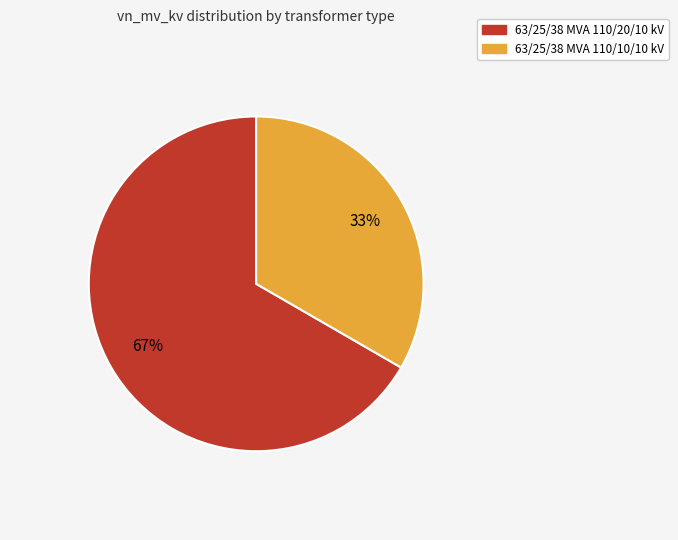

Which slice represents more than half of the pie?

63/25/38 MVA 110/20/10 kV